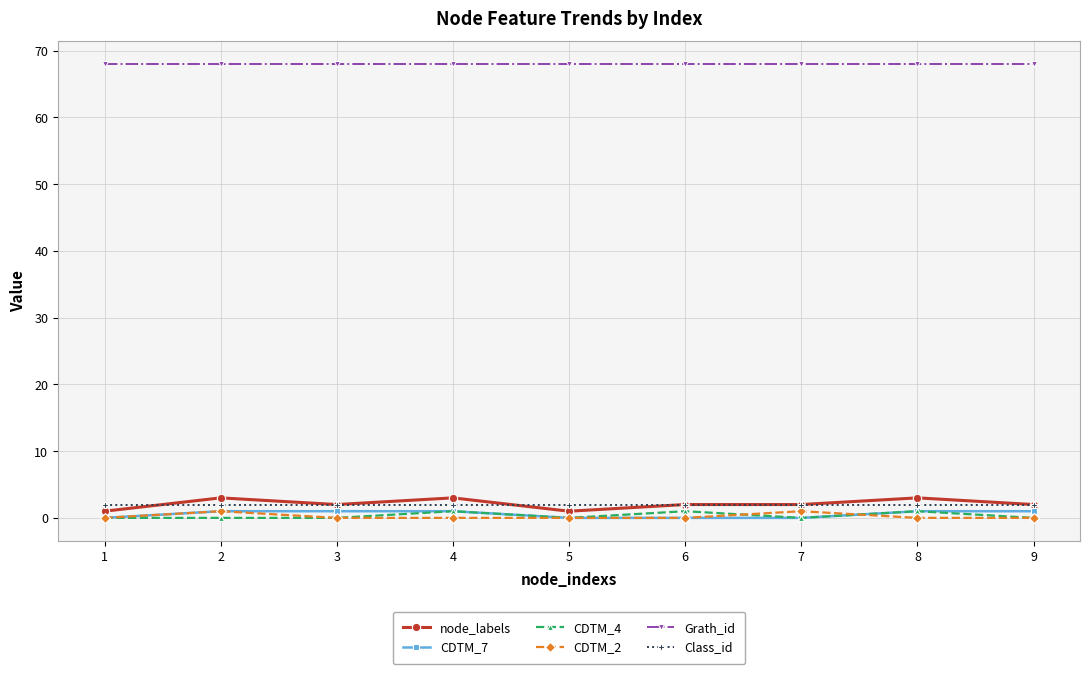

True or false: Grath_id and CDTM_4 cross at least once.

False